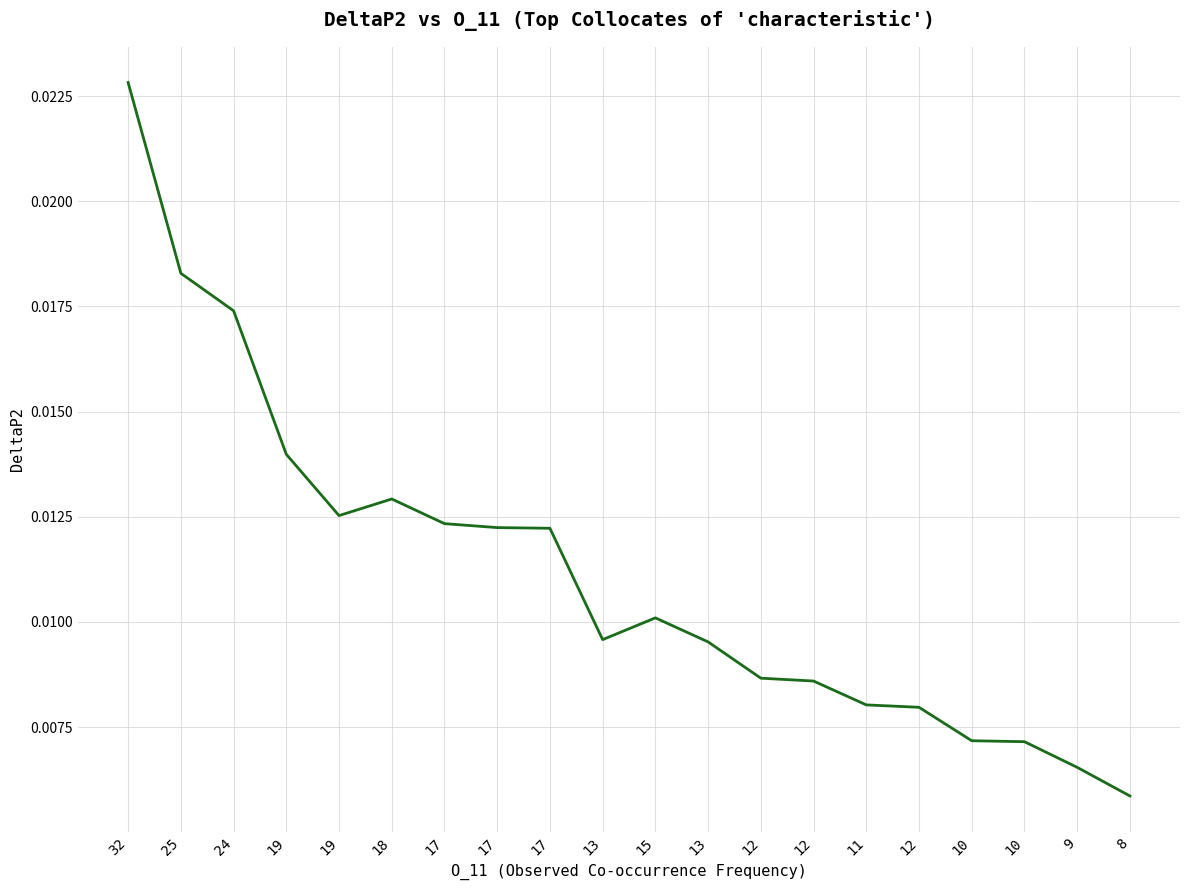

Count the number of data series in this chart.

1